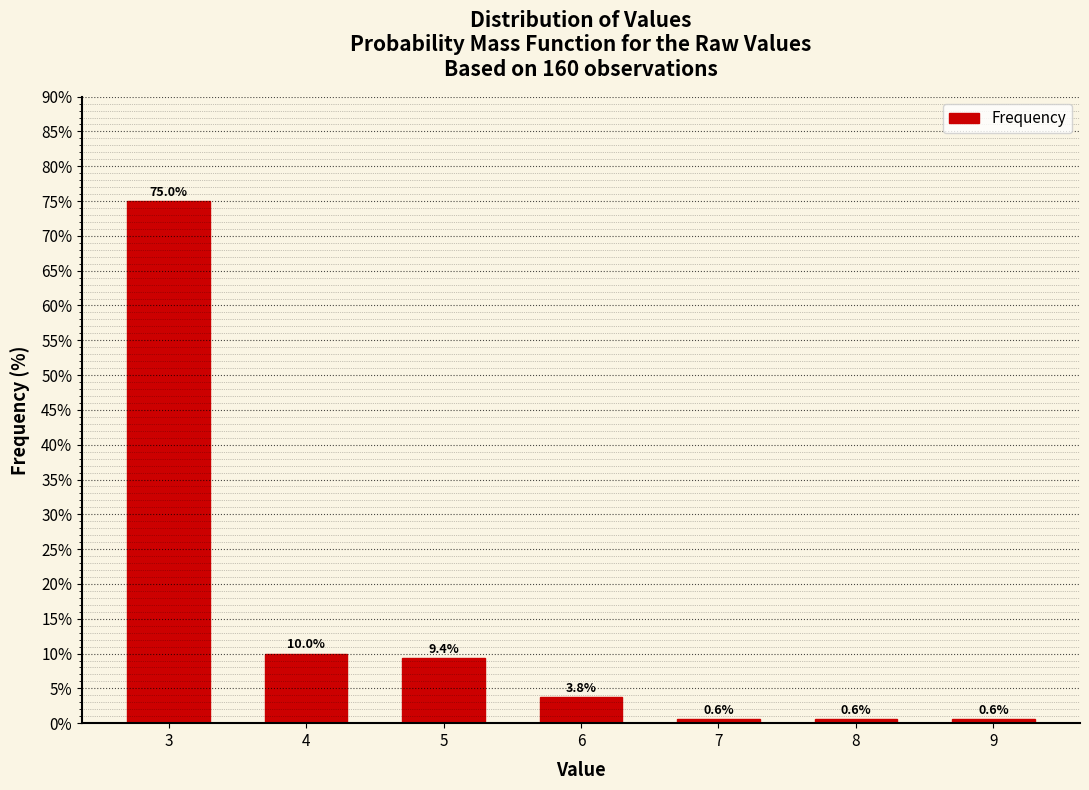

Reading right to left, extract all data points from this chart.

9=0.6	8=0.6	7=0.6	6=3.8	5=9.4	4=10.0	3=75.0